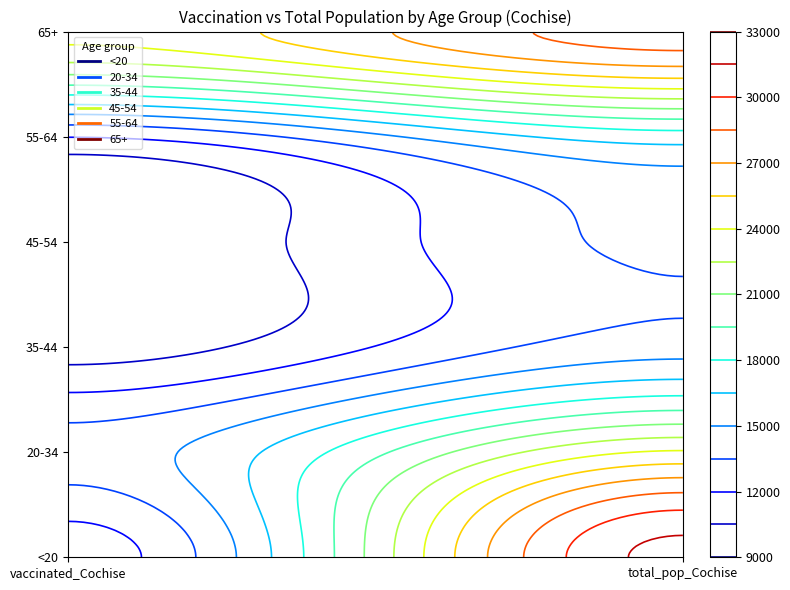

What is the difference between the maximum and minimum values in the 55-64 series?

5231